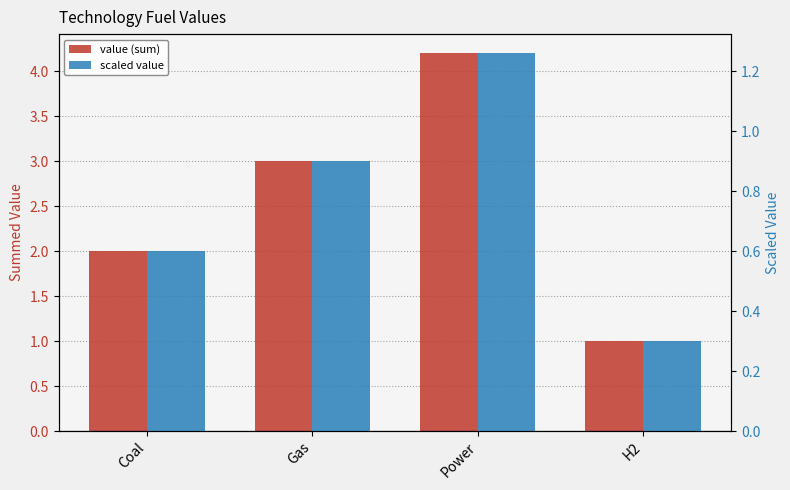

Which category has the lowest value in the scaled value series?

H2